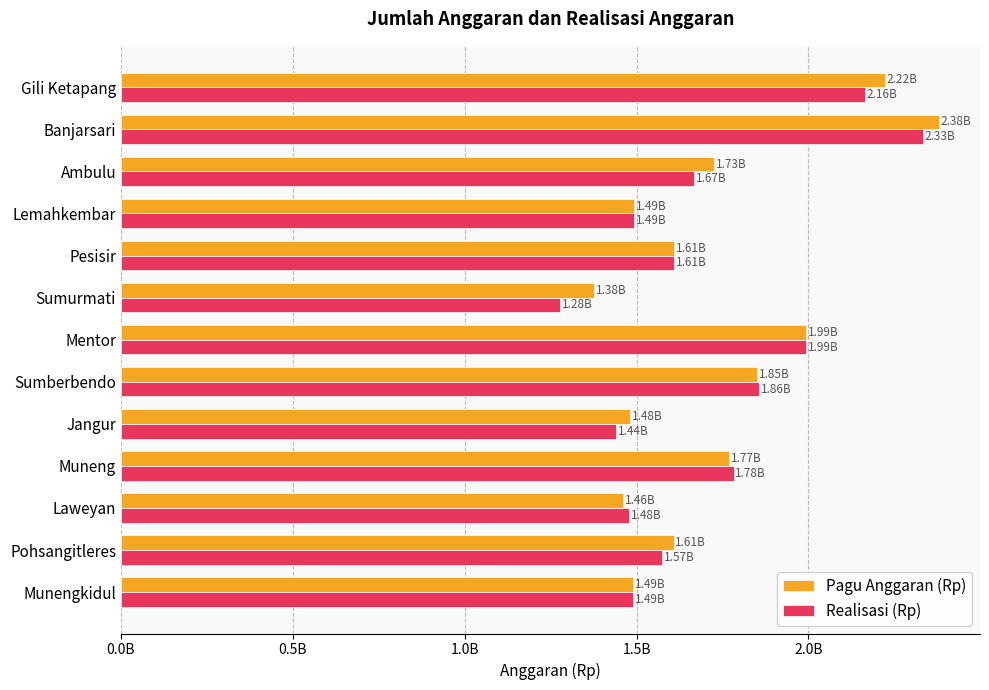

What position from the right is Mentor?

7